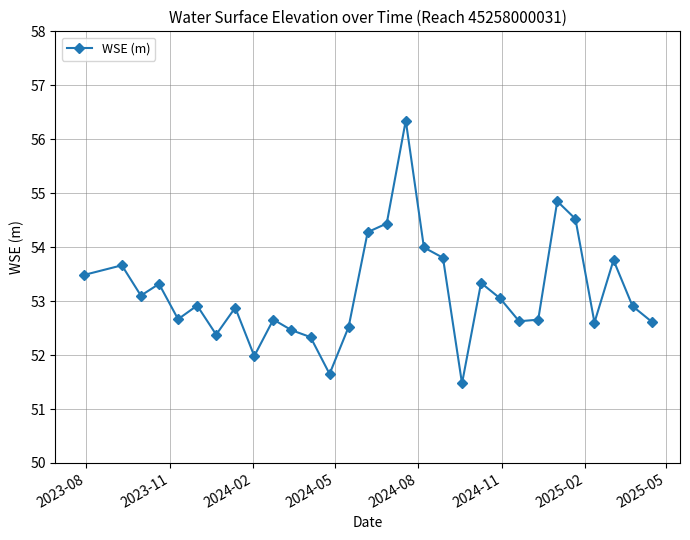

What is the greatest value displayed?

56.3